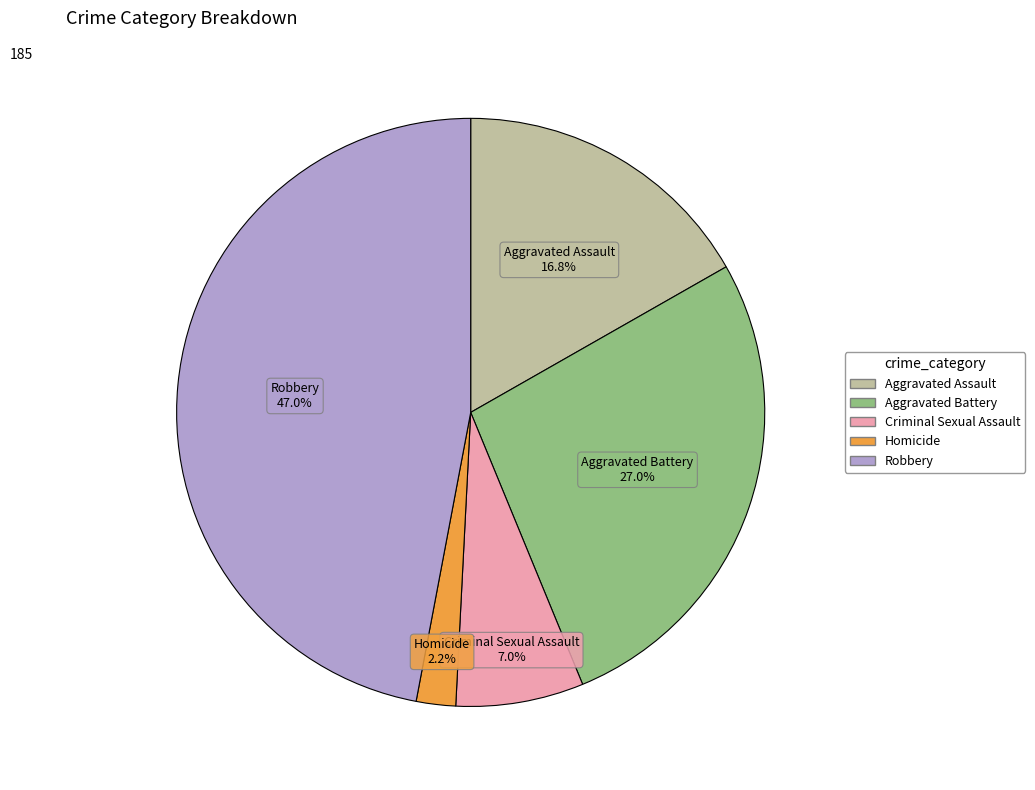

To the nearest percent, what percentage of the pie is Robbery?

47%